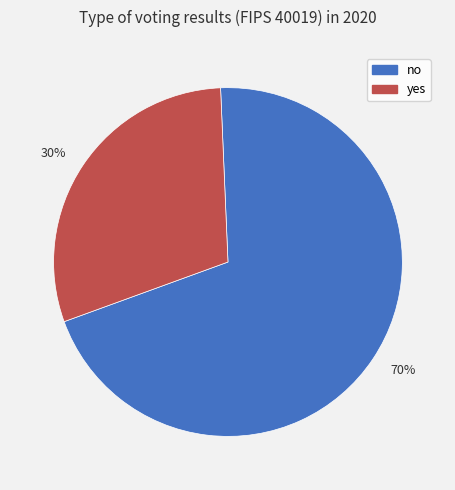

Is there any slice that represents more than half of the pie?

Yes